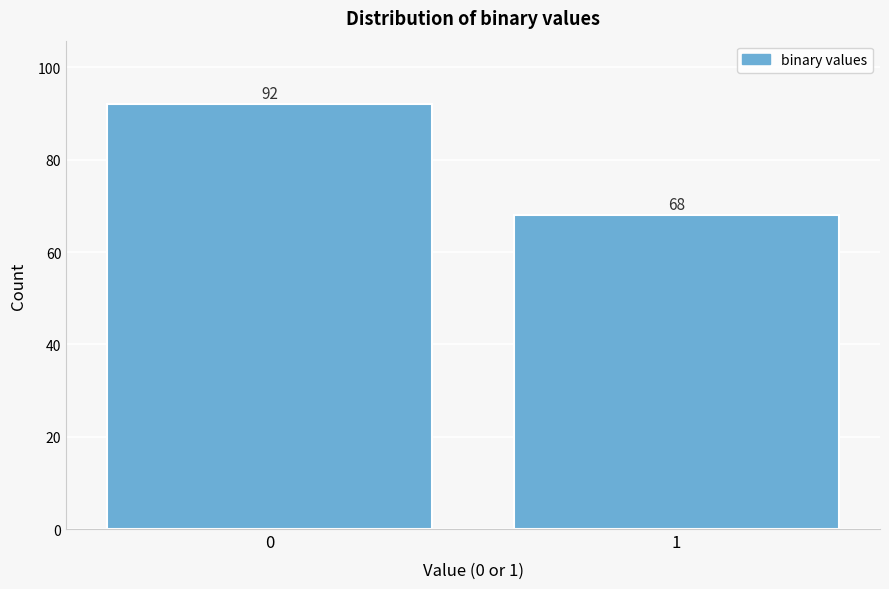

Reading left to right, list all the values displayed in this chart.

0=92	1=68